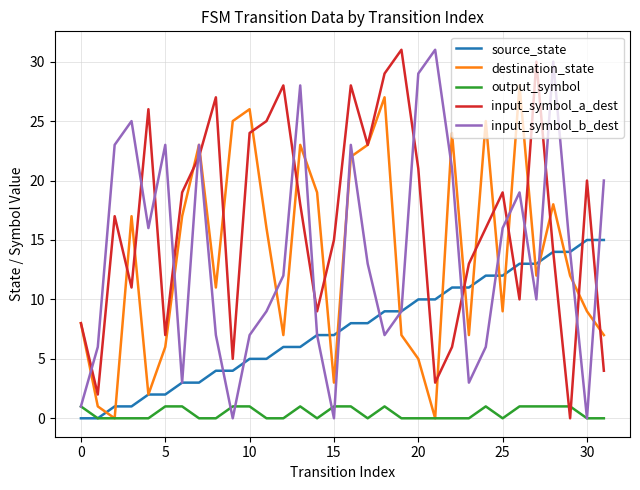

Which series has the largest total across all categories?

input_symbol_a_dest